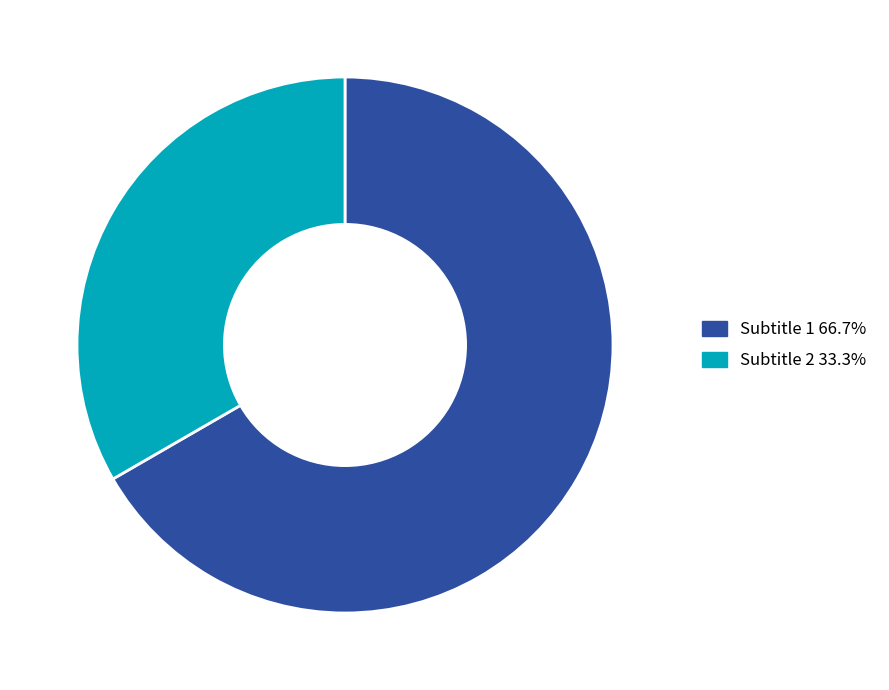

Does any single category account for the majority?

Yes